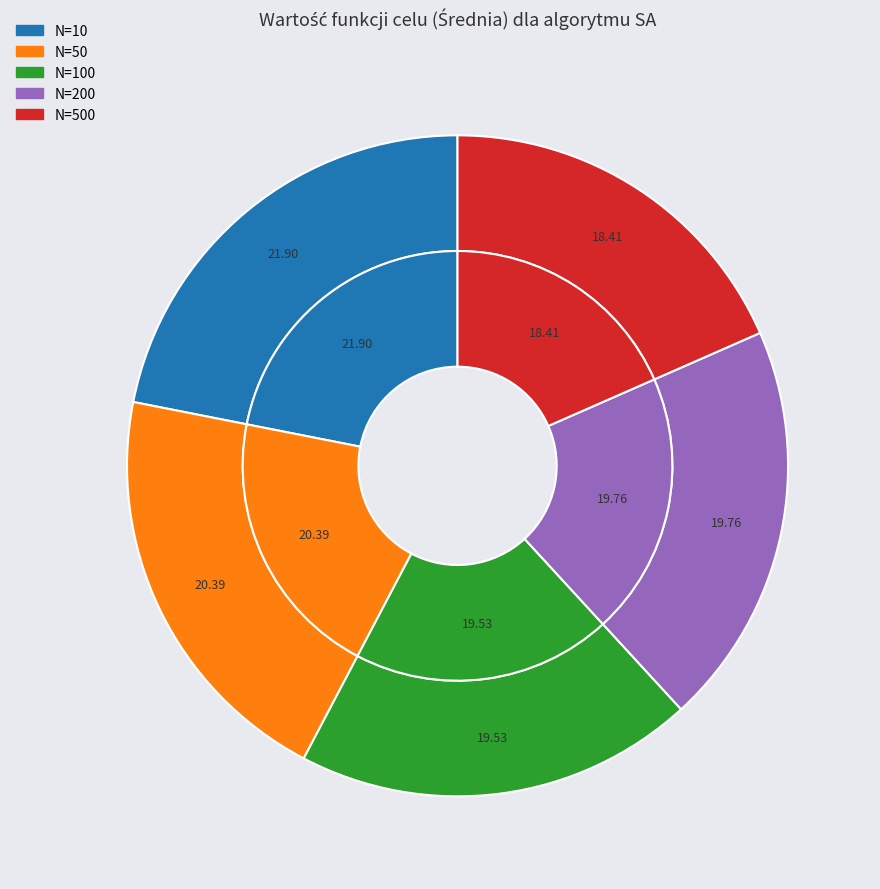

To the nearest percent, what is the average slice percentage?

20%